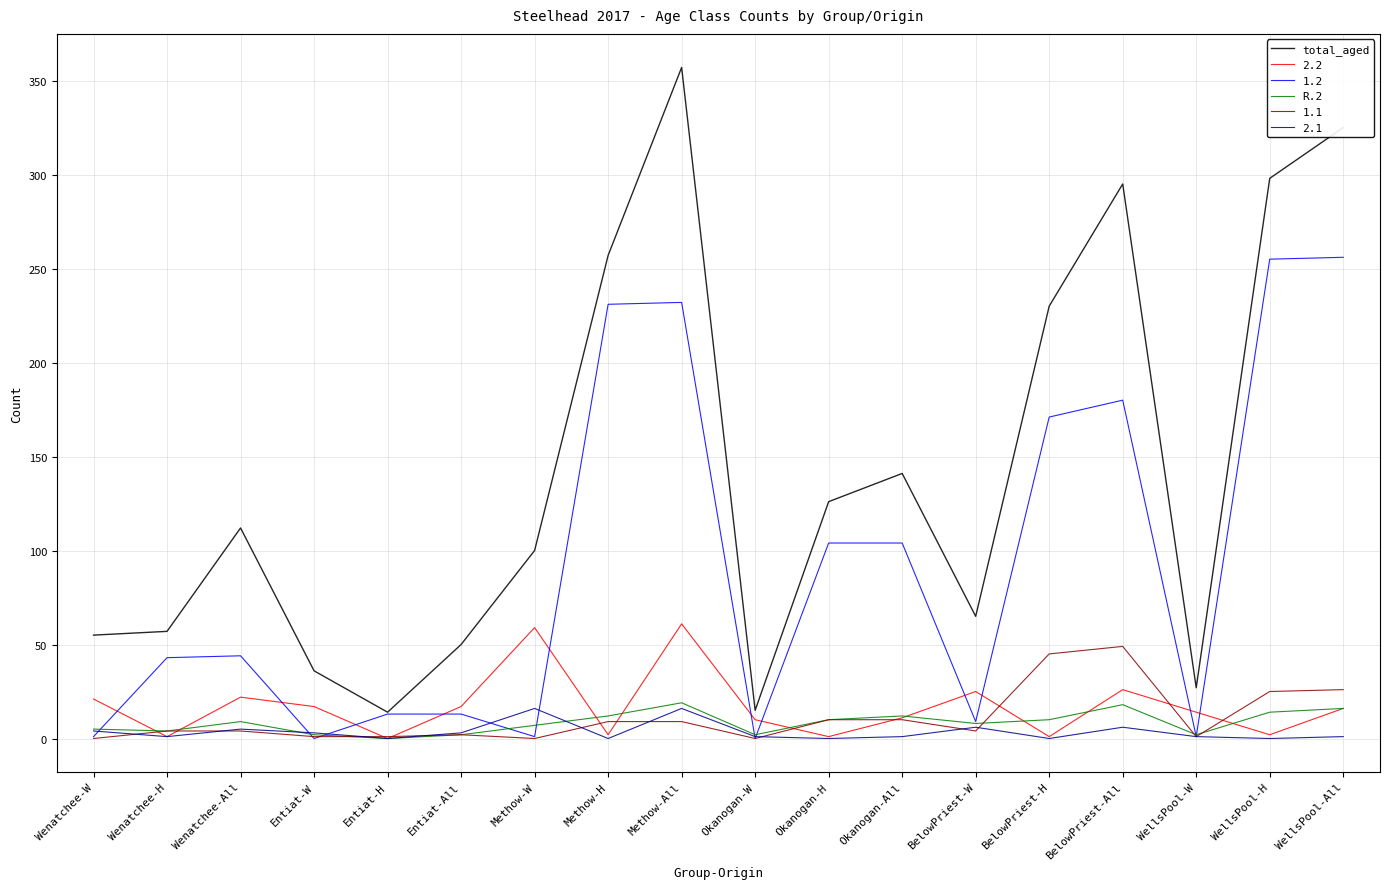

What is the maximum value shown in the chart?

357